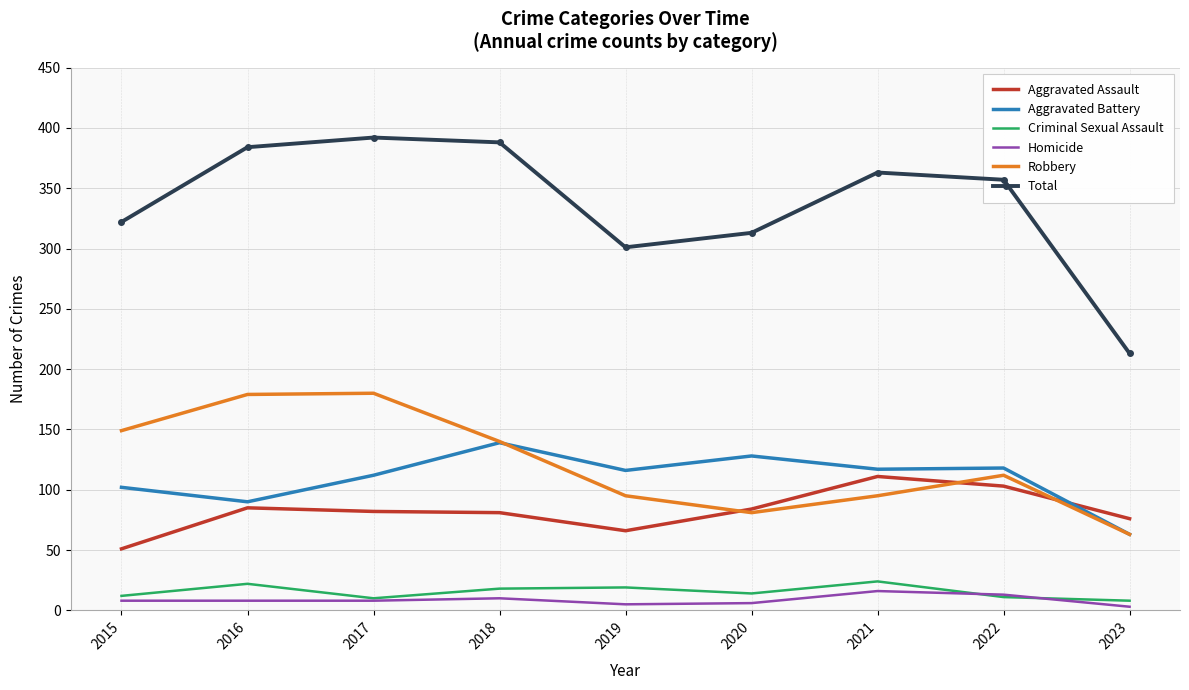

Which series has the largest total across all categories?

Total